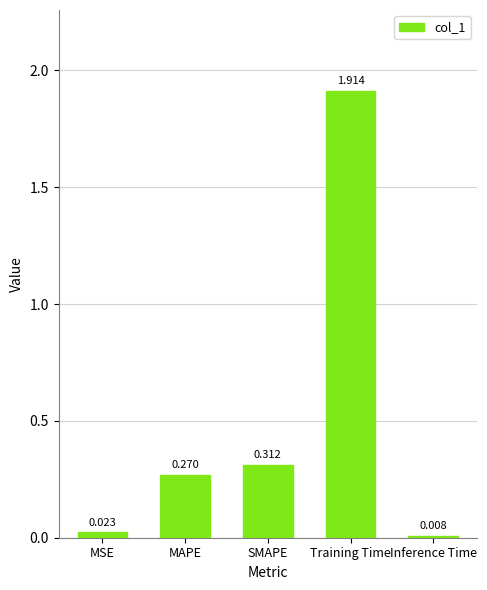

What is the label of the 5th bar from the left?

Inference Time